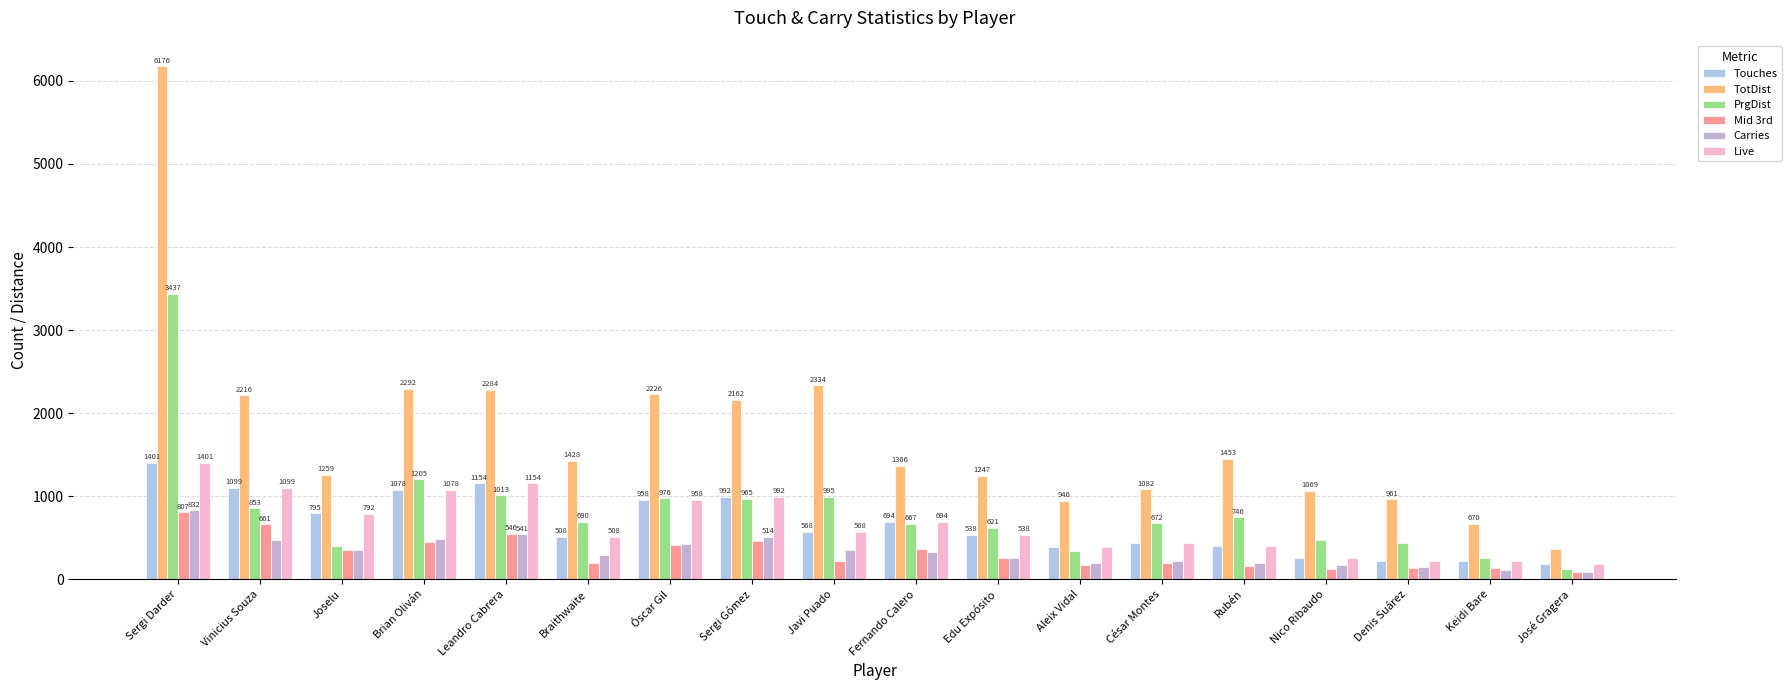

The PrgDist series shows 750 at Nico Ribaudo. True or false?

False